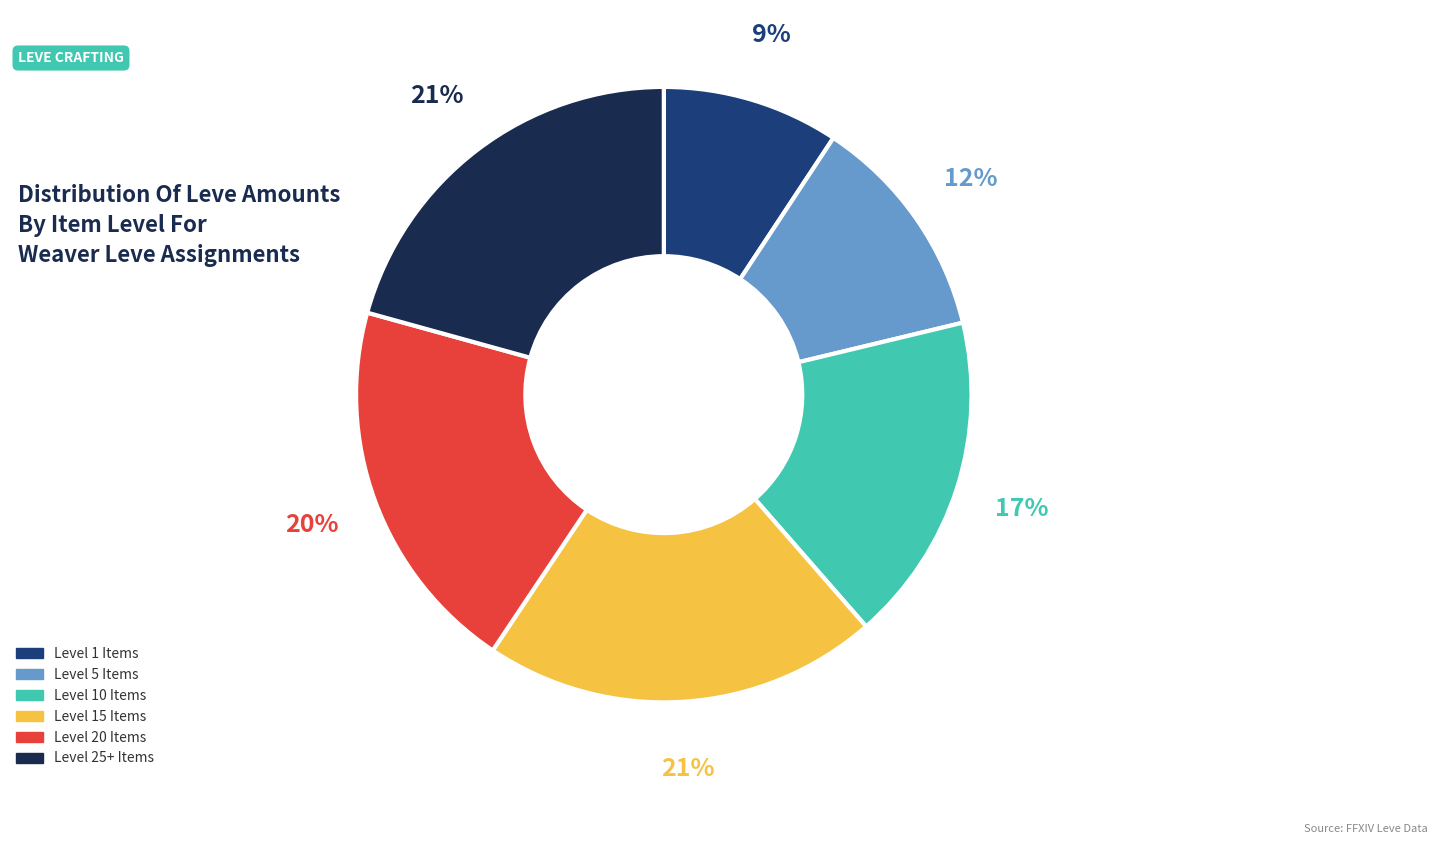

Does any single category account for the majority?

No